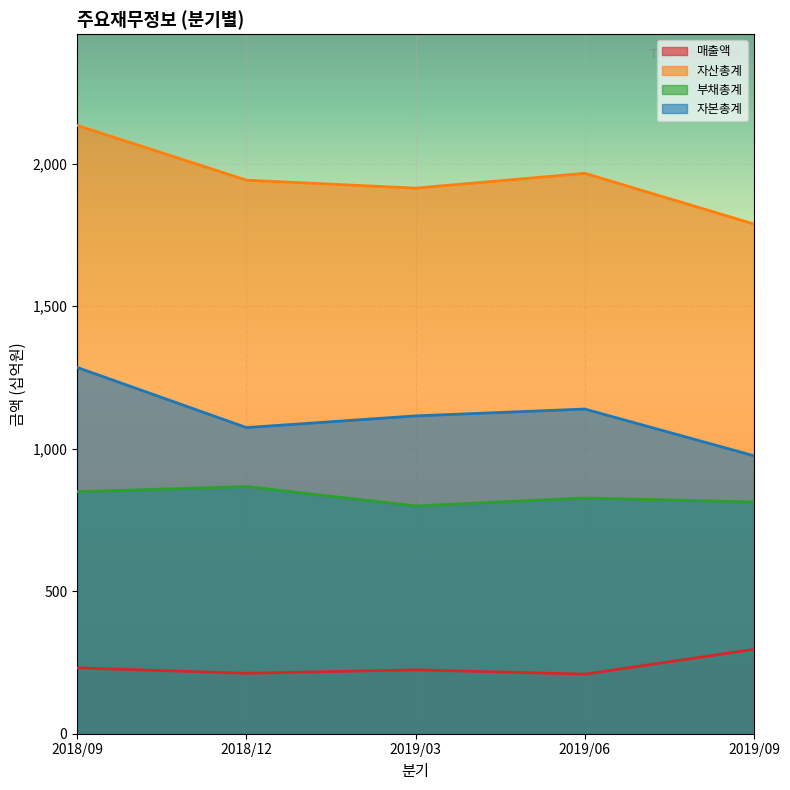

At which category is the sum across all series the highest?

2018/09